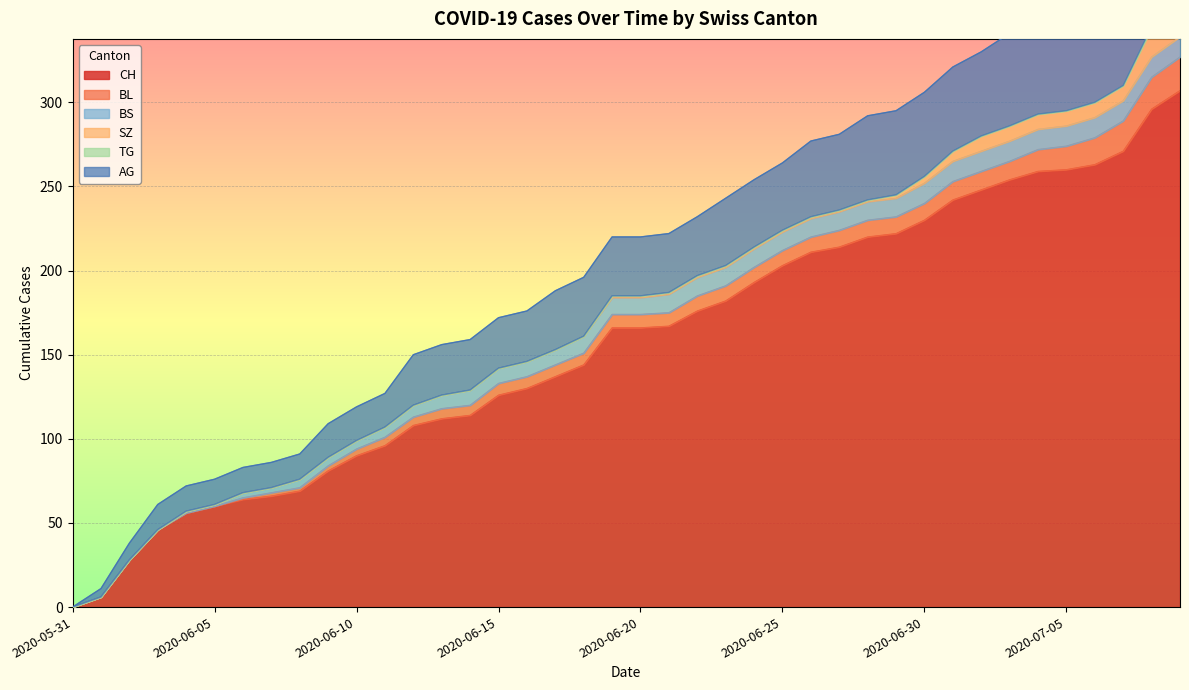

What are all the series names shown in the legend?

CH, BL, BS, SZ, TG, AG